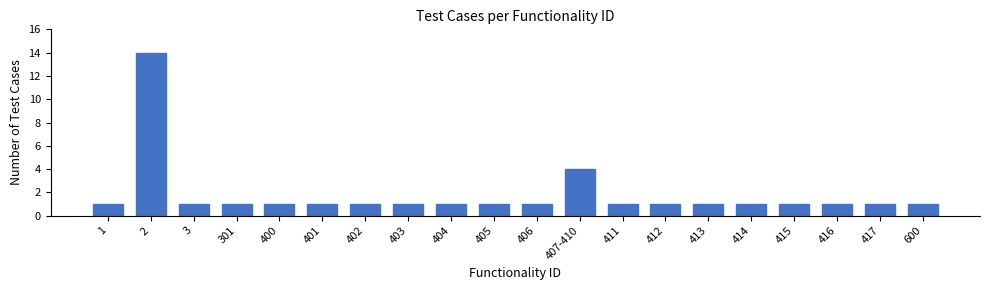

True or false: the data shows 1 at 405.

True